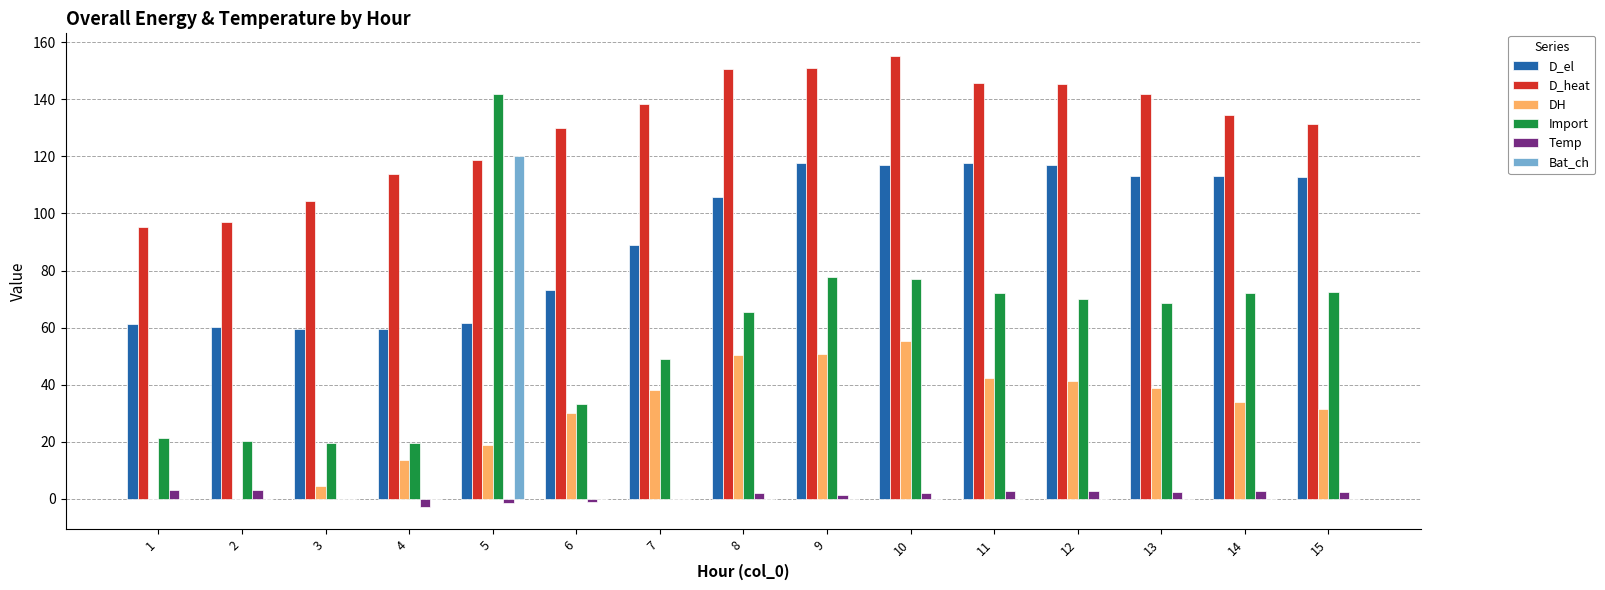

What is the difference between the DH values at 5 and 4?

5.1